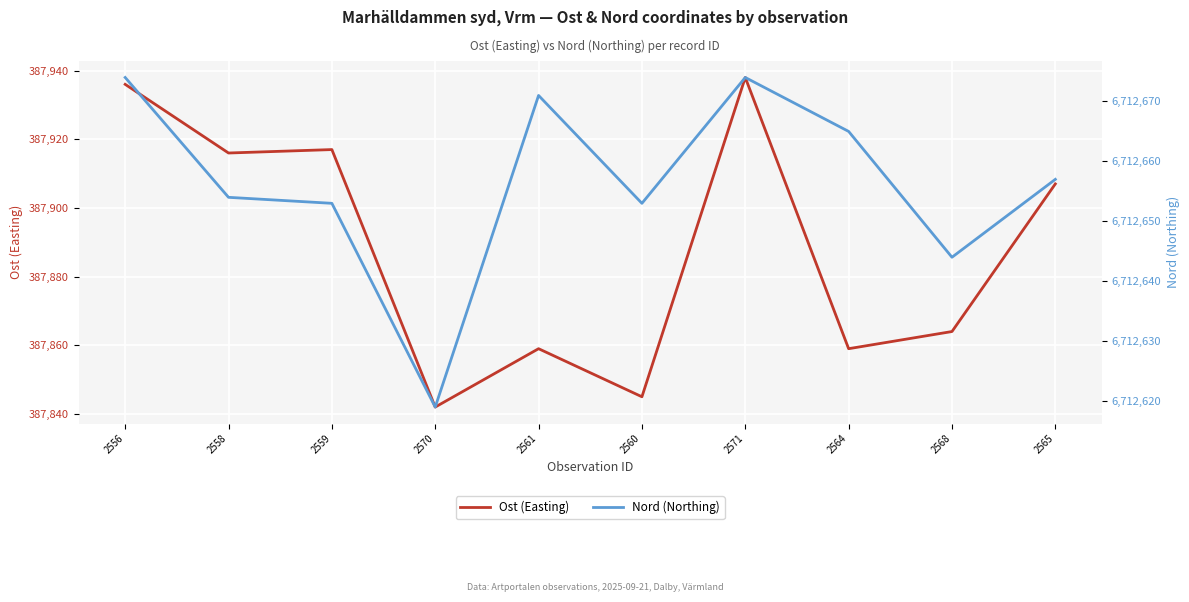

How many lines are shown in the chart?

2